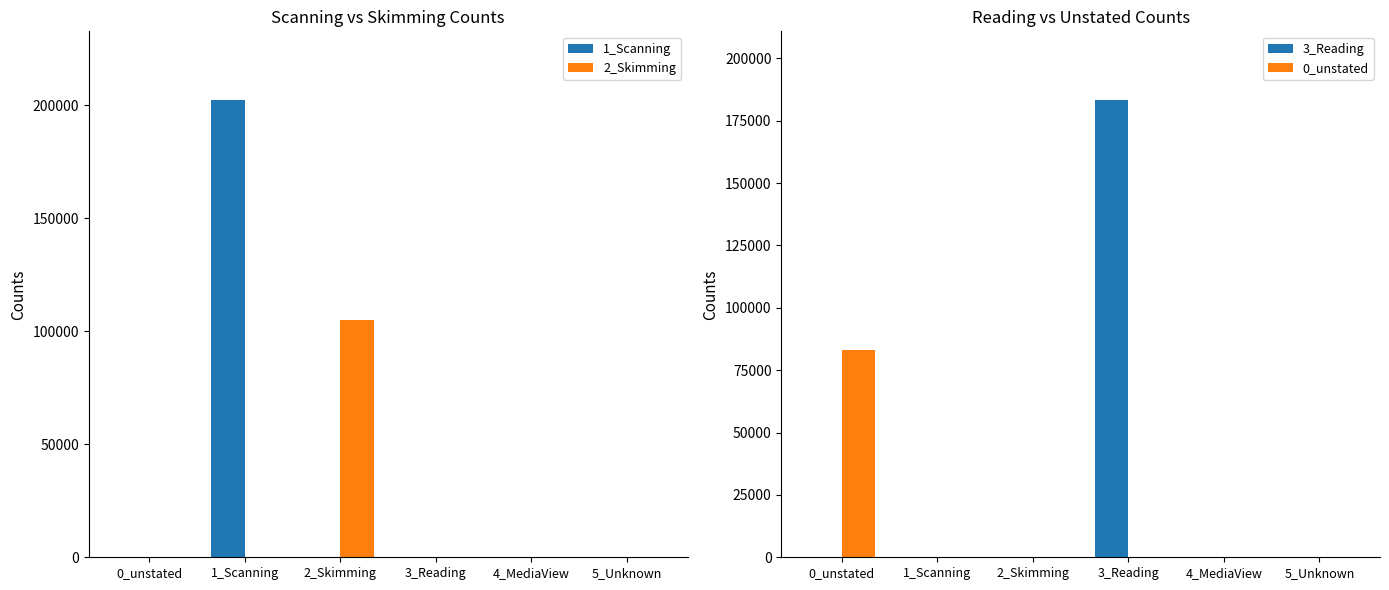

Where is 2_Skimming nearest to the value 52473?

1_Scanning